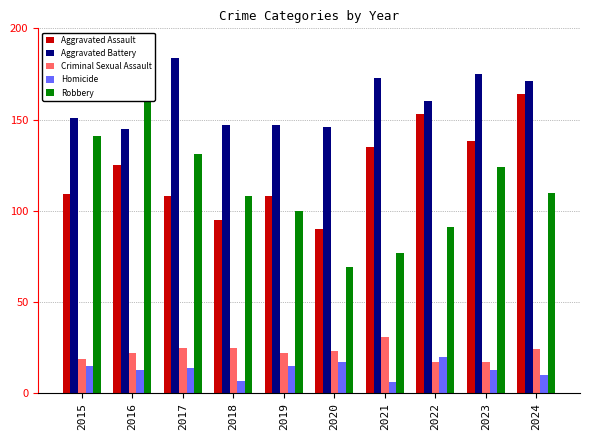

Is it true that Homicide equals 11 at 2020?

False